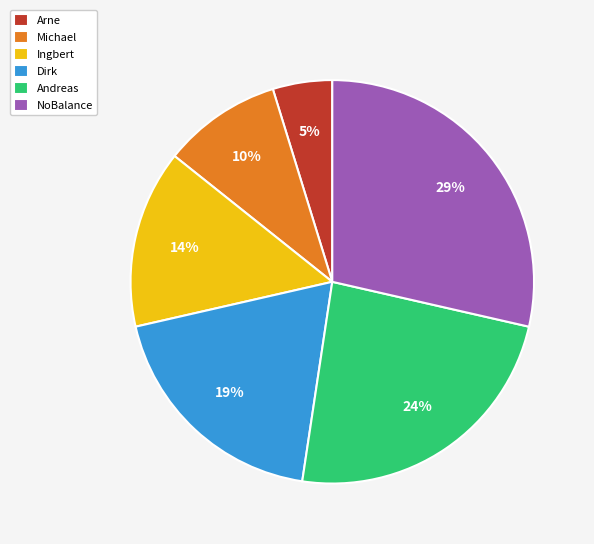

What percentage is the Ingbert slice, to the nearest percent?

14%